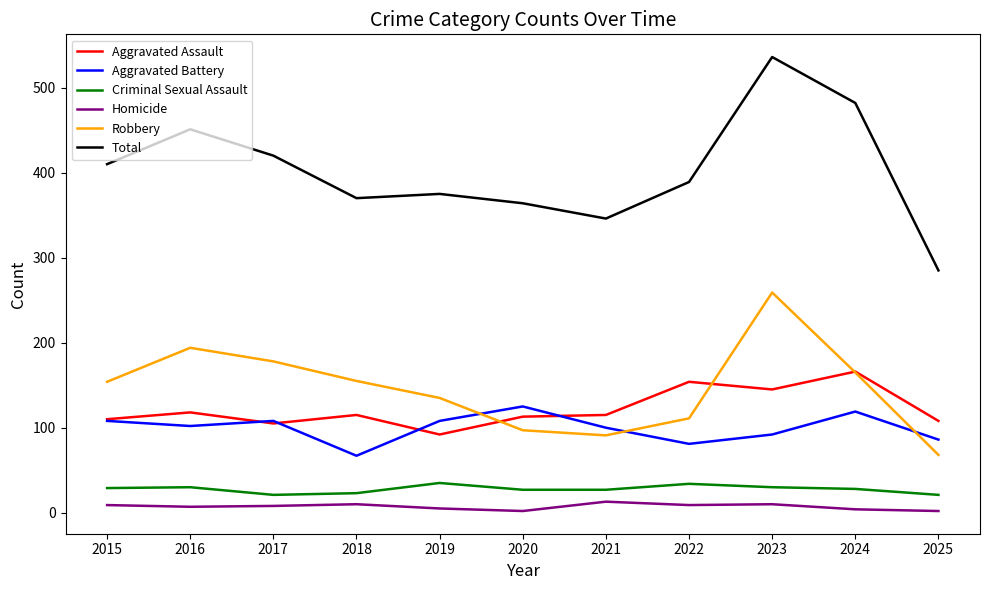

What is the sum of the Total values at 2022 and 2019?

764